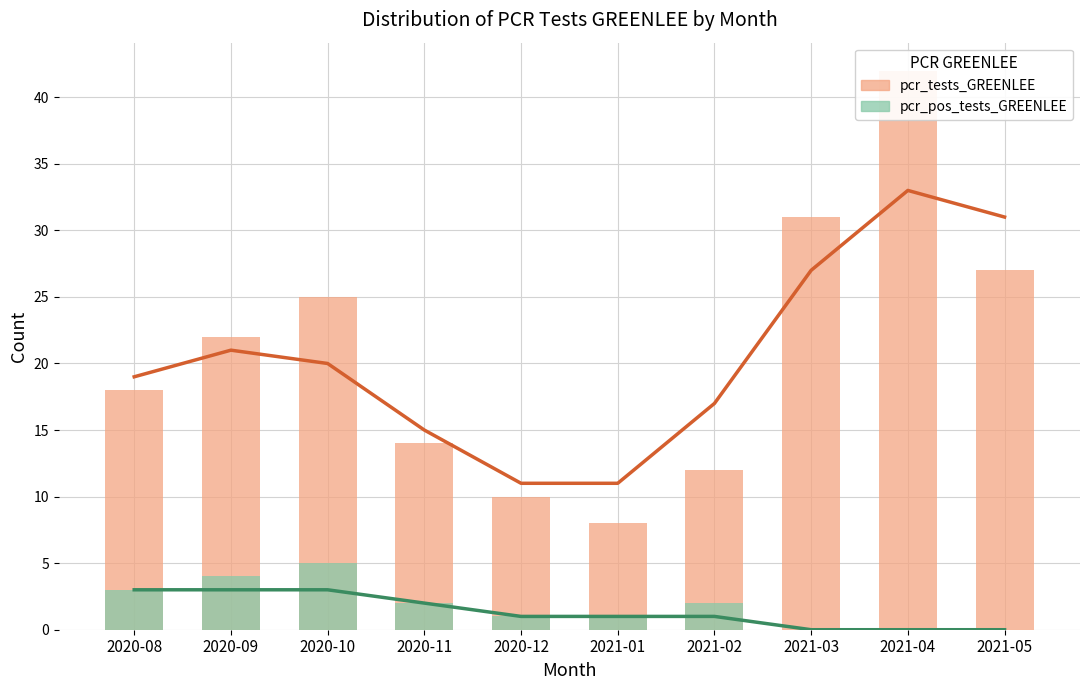

At which label is pcr_pos_tests_GREENLEE closest to 2?

2020-11